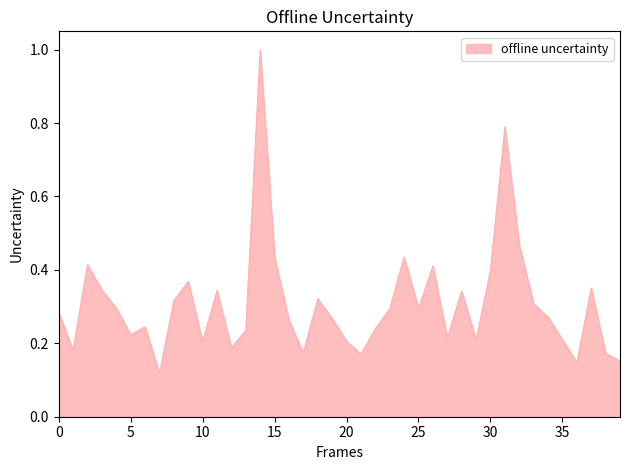

What is the difference between the maximum and second lowest values?

0.9